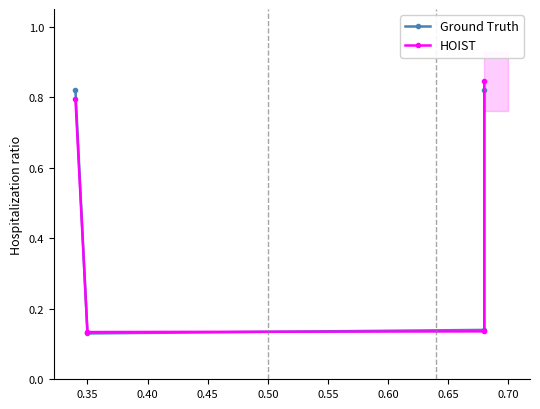

At which label is HOIST closest to 0?

0.35